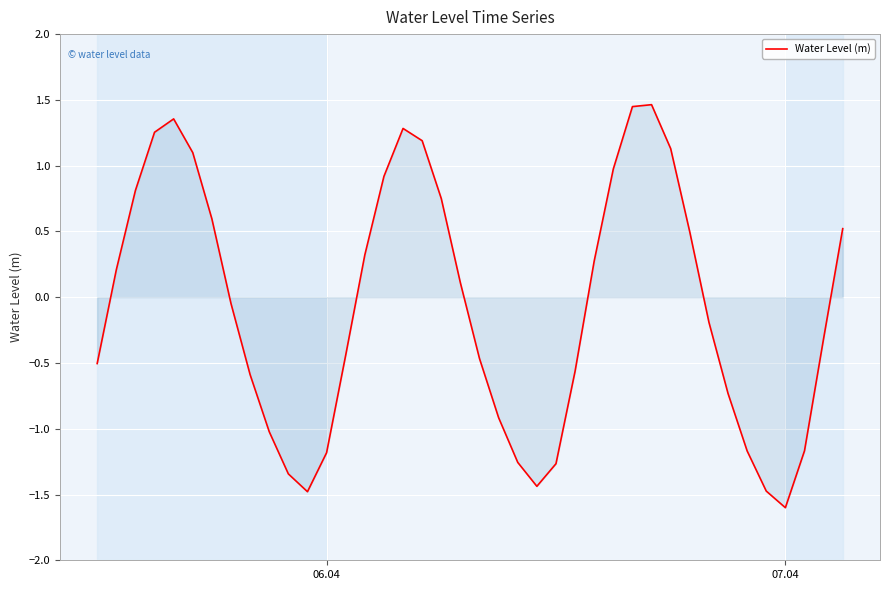

What is the minimum value shown in the chart?

-1.6